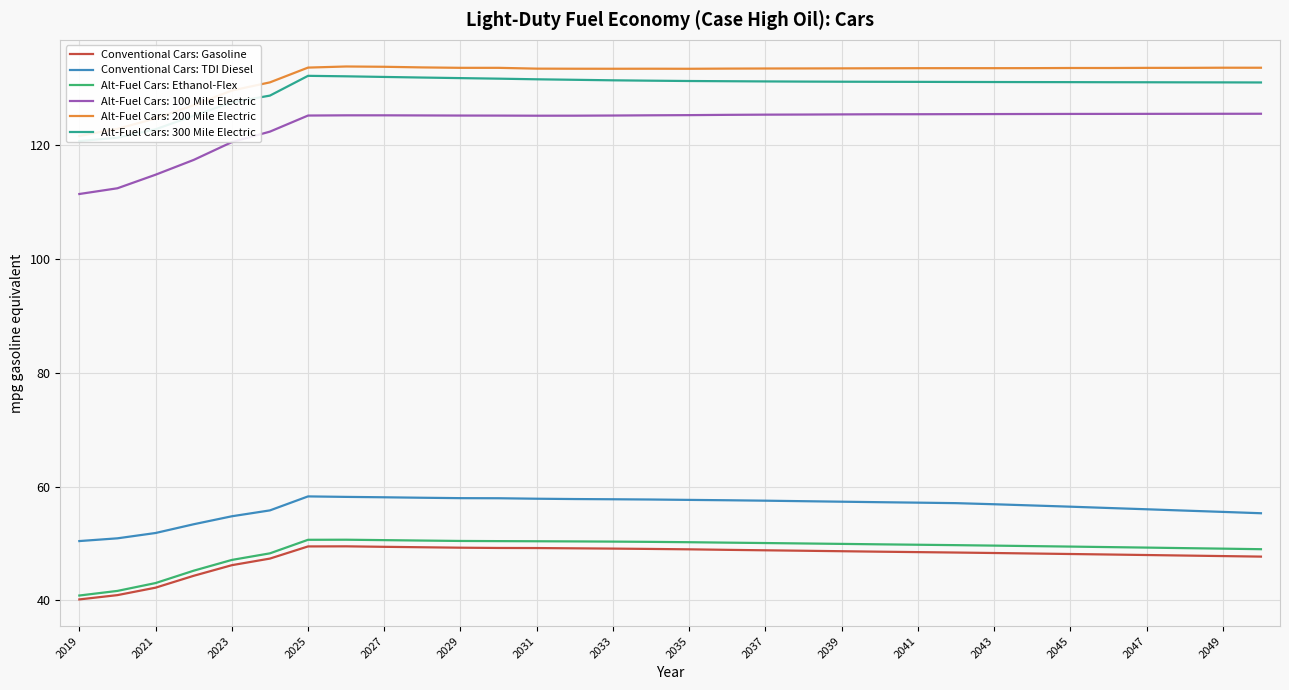

True or false: Conventional Cars: Gasoline and Conventional Cars: TDI Diesel cross at least once.

False